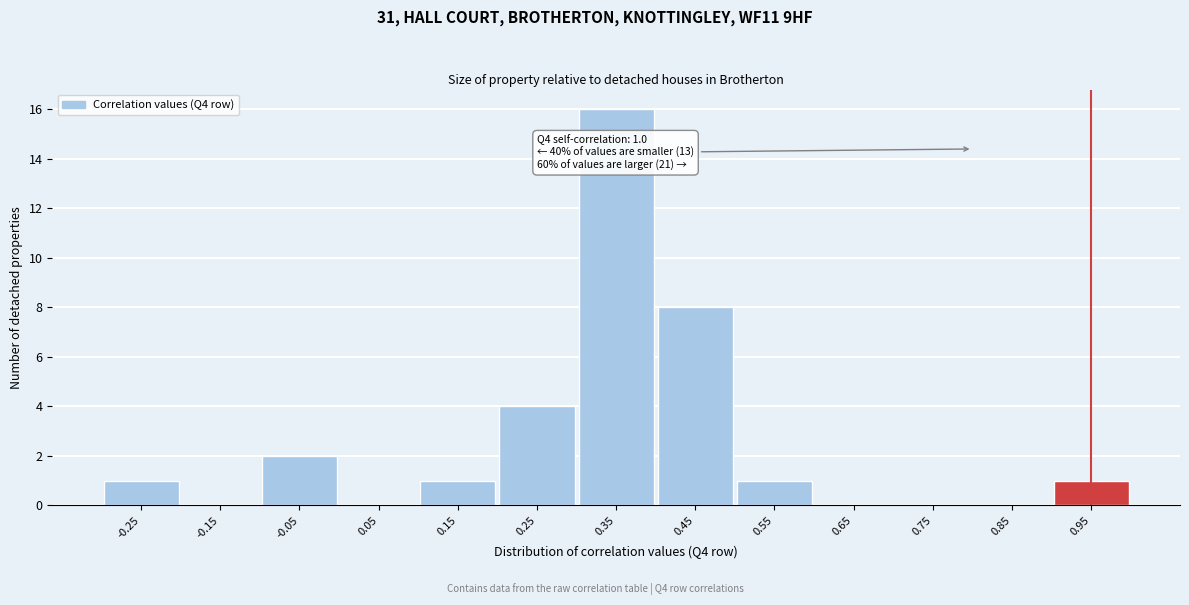

Reading right to left, what are all the values shown in this chart?

0.95=1	0.85=0	0.75=0	0.65=0	0.55=1	0.45=8	0.35=16	0.25=4	0.15=1	0.05=0	-0.05=2	-0.15=0	-0.25=1